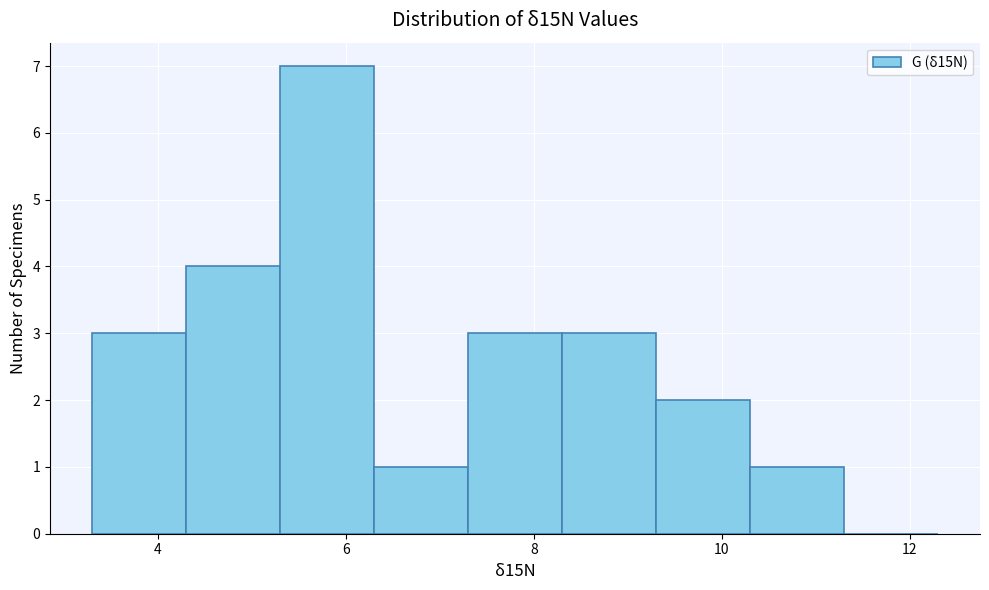

Reading left to right, list every bar in this chart as the range it spans on the x-axis followed by its height. Neither the bar edges nor the heights are printed on the chart, so give them approximately, as read against the axes.

3.3 to 4.3: 3
4.3 to 5.3: 4
5.3 to 6.3: 7
6.3 to 7.3: 1
7.3 to 8.3: 3
8.3 to 9.3: 3
9.3 to 10.3: 2
10.3 to 11.3: 1
11.3 to 12.3: 0